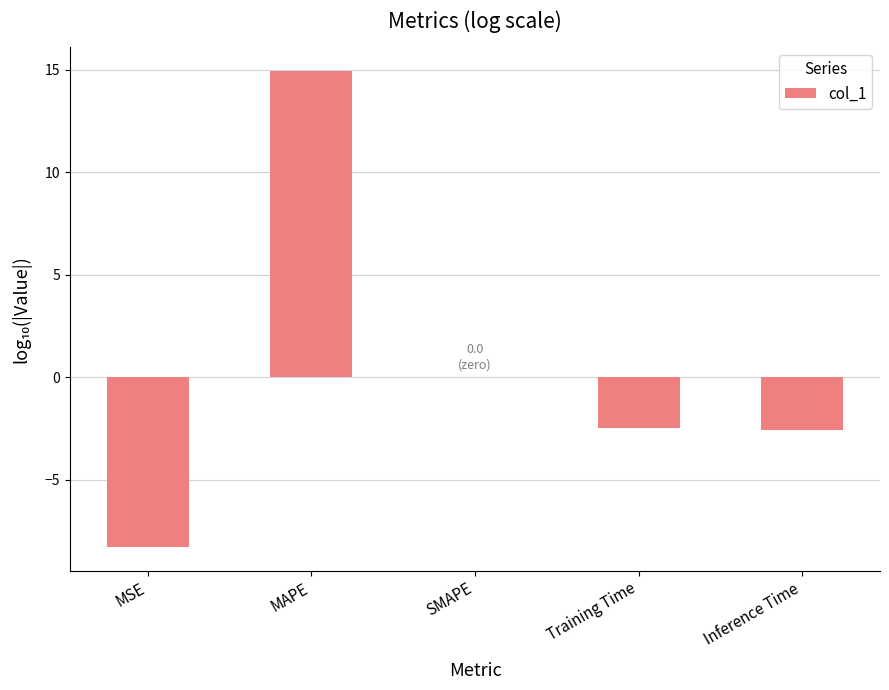

At which label does the data first exceed -2?

MAPE